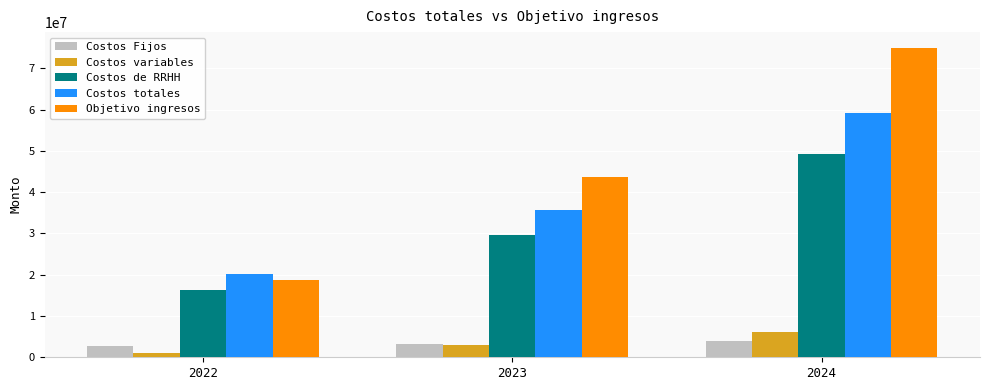

Does the chart contain any negative values?

No